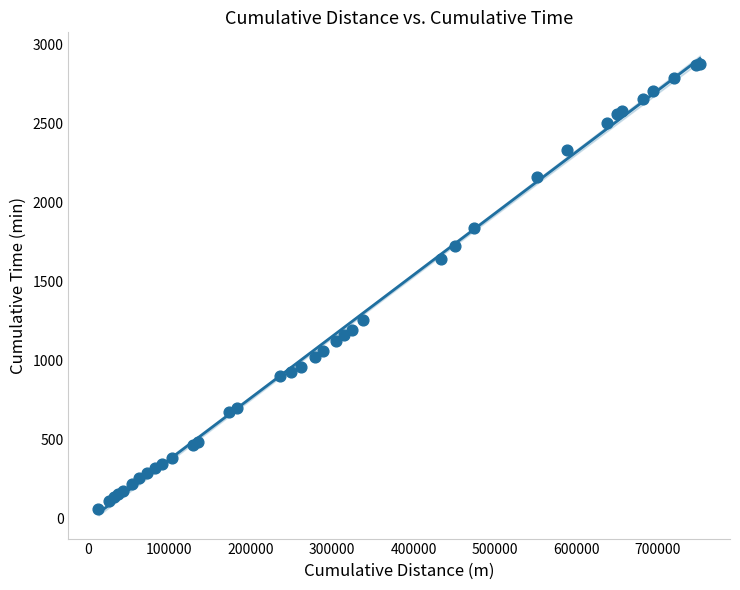

What Y value in the scatter plot is closest to 1469?

1647.0